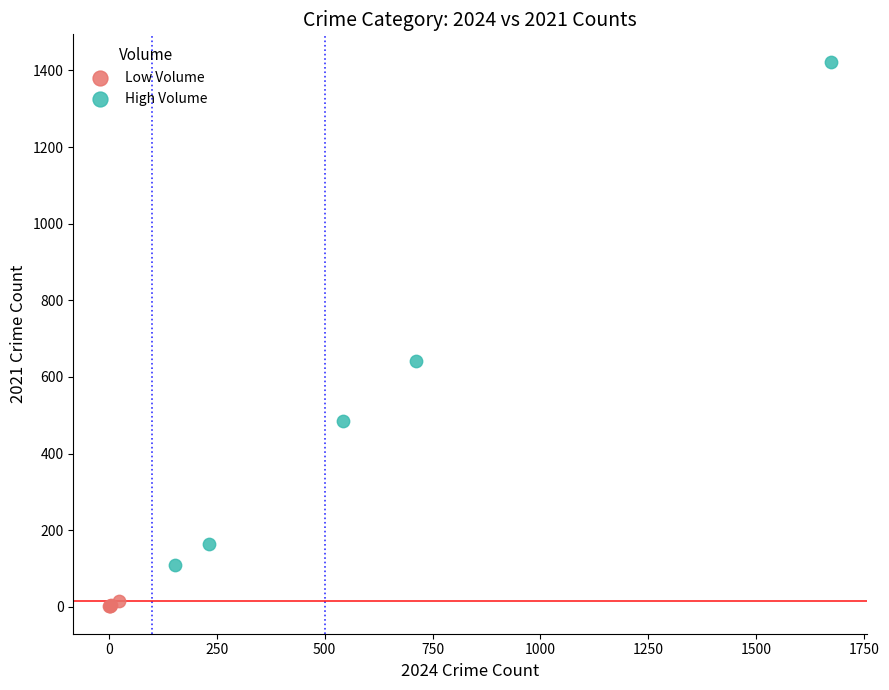

Which series reaches the maximum Y coordinate?

High Volume